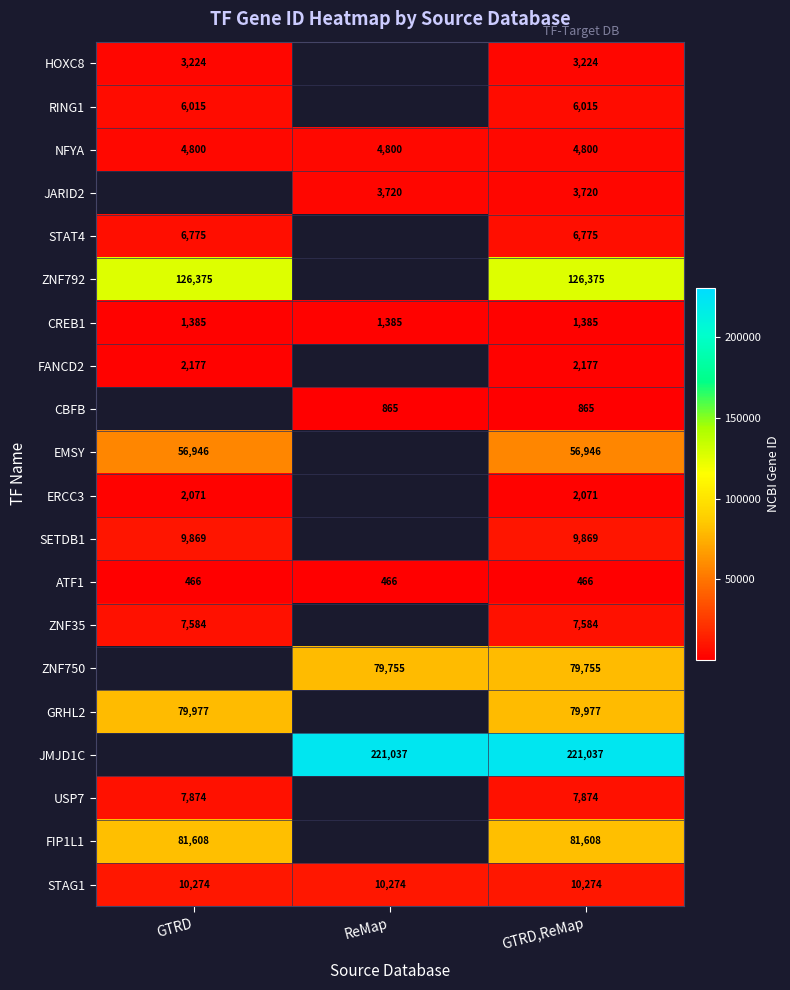

Count the number of categories in the chart.

3